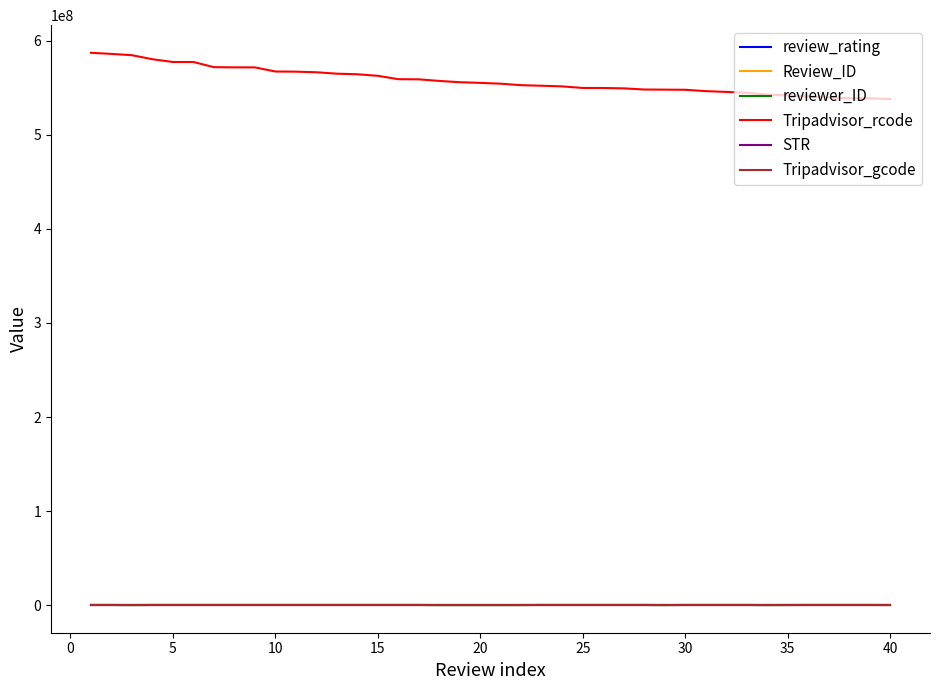

True or false: Tripadvisor_rcode and Review_ID intersect in this chart.

False